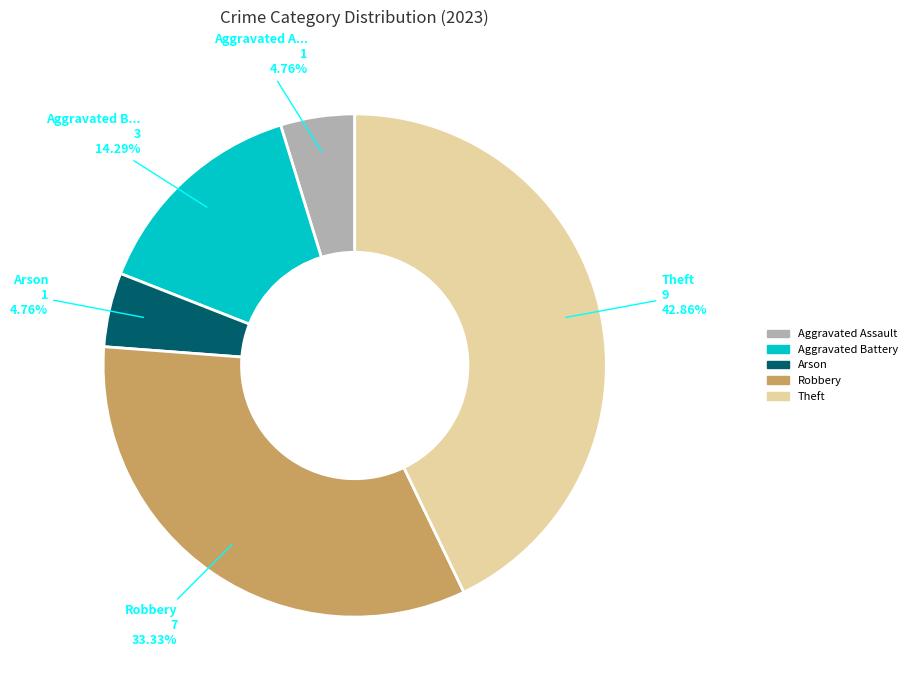

What is the largest slice in the pie chart?

Theft